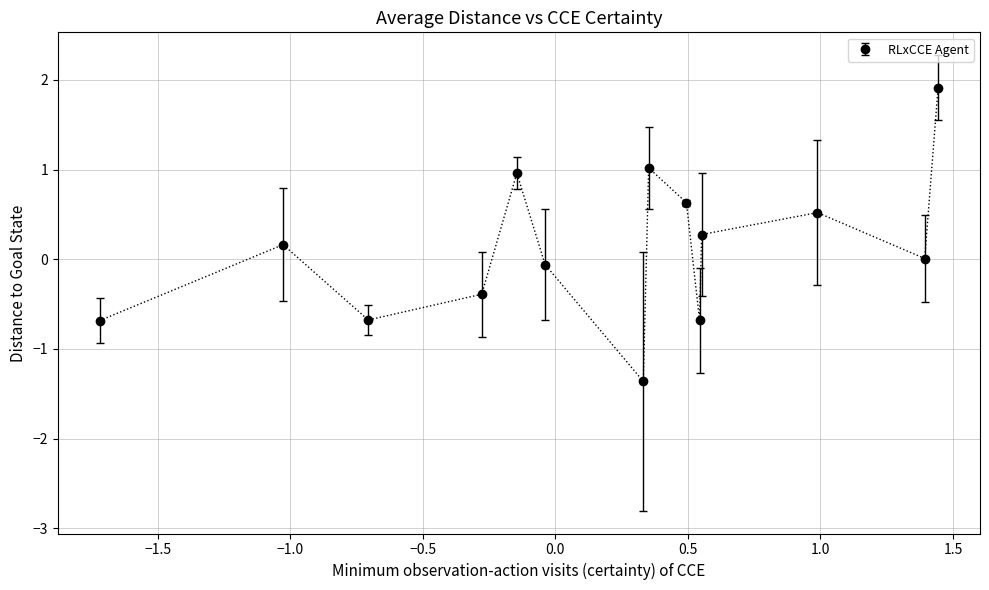

How many points are higher than both their immediate neighbors (excluding endpoints)?

4